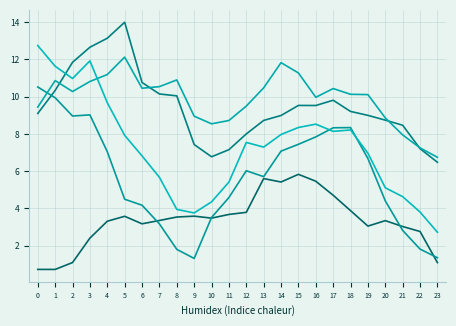

Does the chart have visible grid lines?

Yes